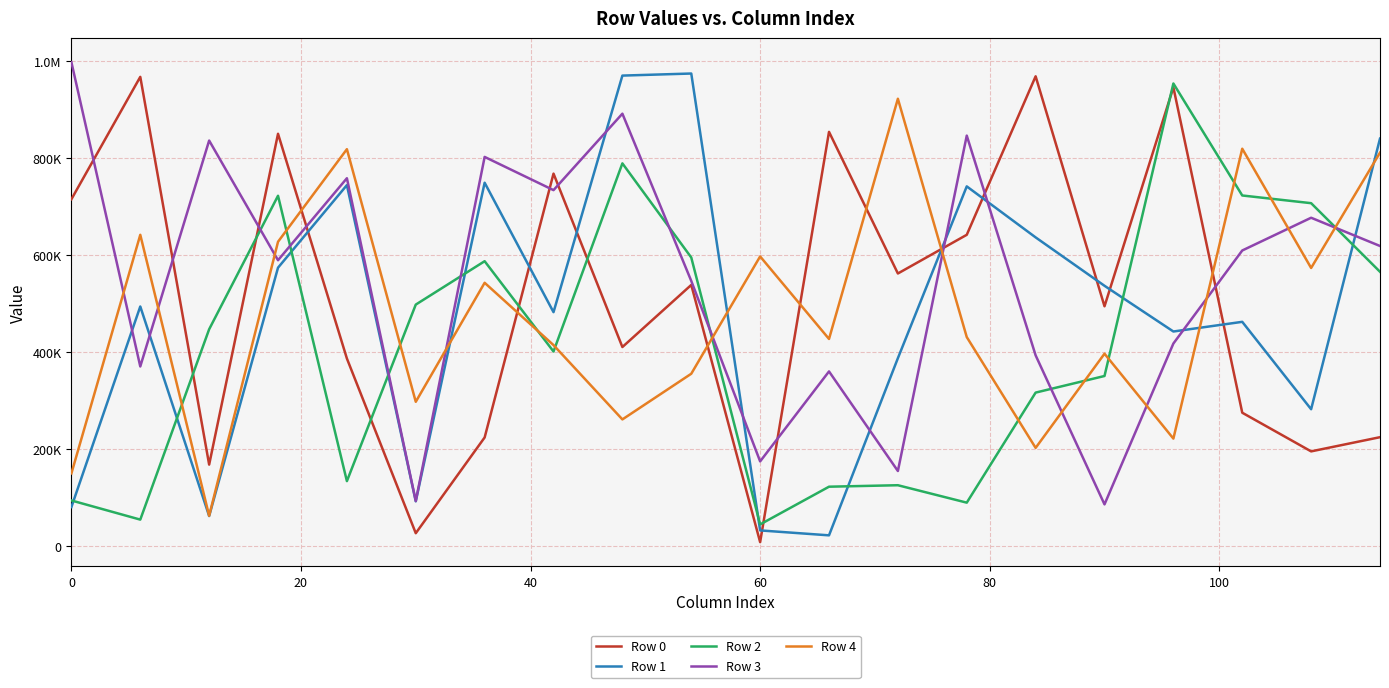

What are all the series names shown in the legend?

Row 0, Row 1, Row 2, Row 3, Row 4